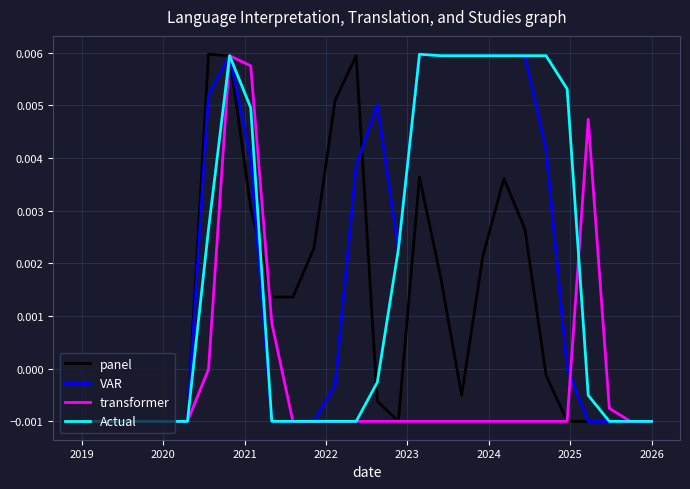

What are all the series names shown in the legend?

panel, VAR, transformer, Actual